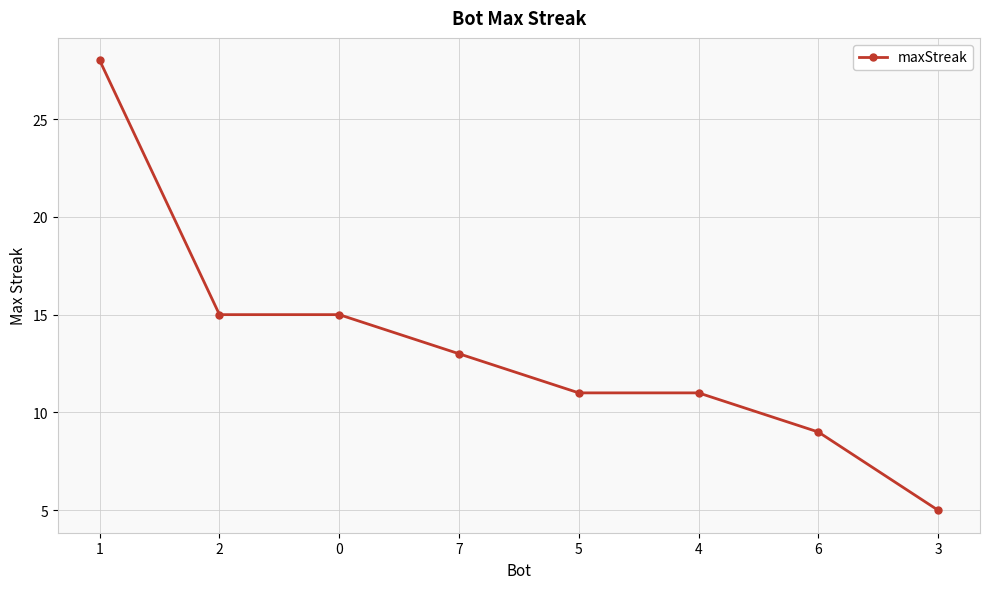

Which category has the lowest value across all series?

3